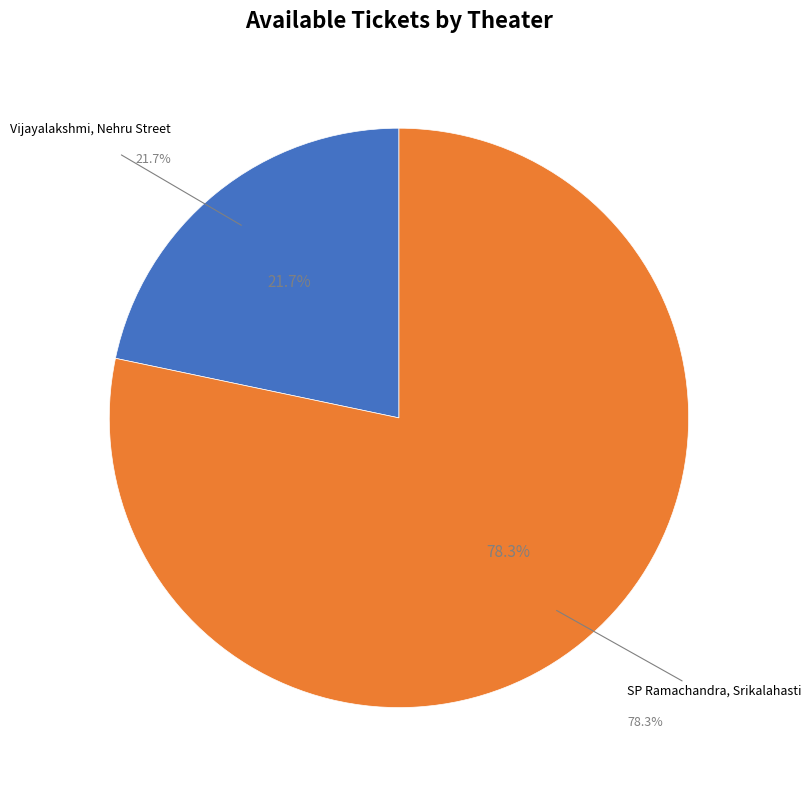

Count the number of slices in the pie.

3